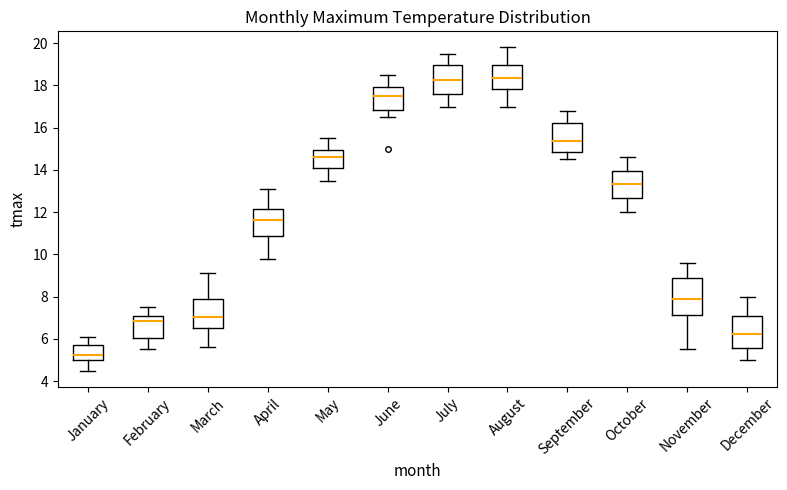

Where does the upper whisker of the box for August end on the y-axis? The values are not printed on the chart, so give them approximately, as read against the axis.

19.8